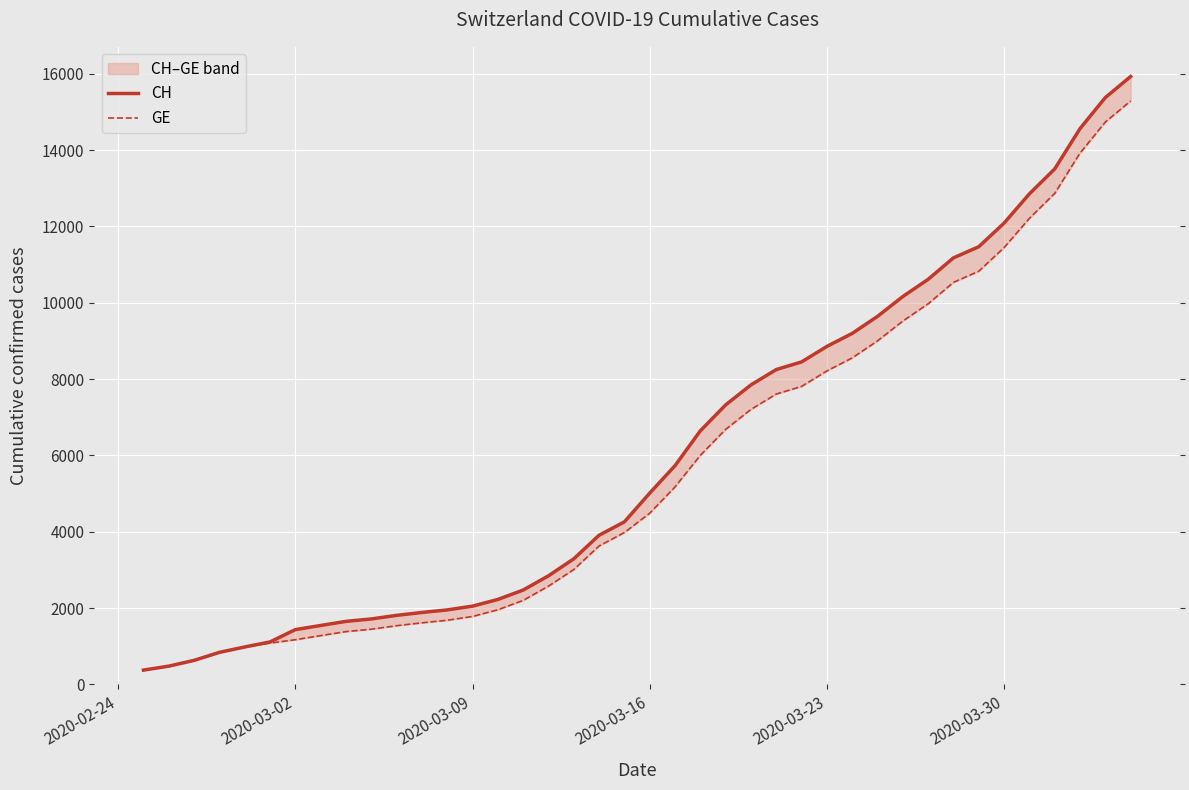

How many lines are shown in the chart?

2